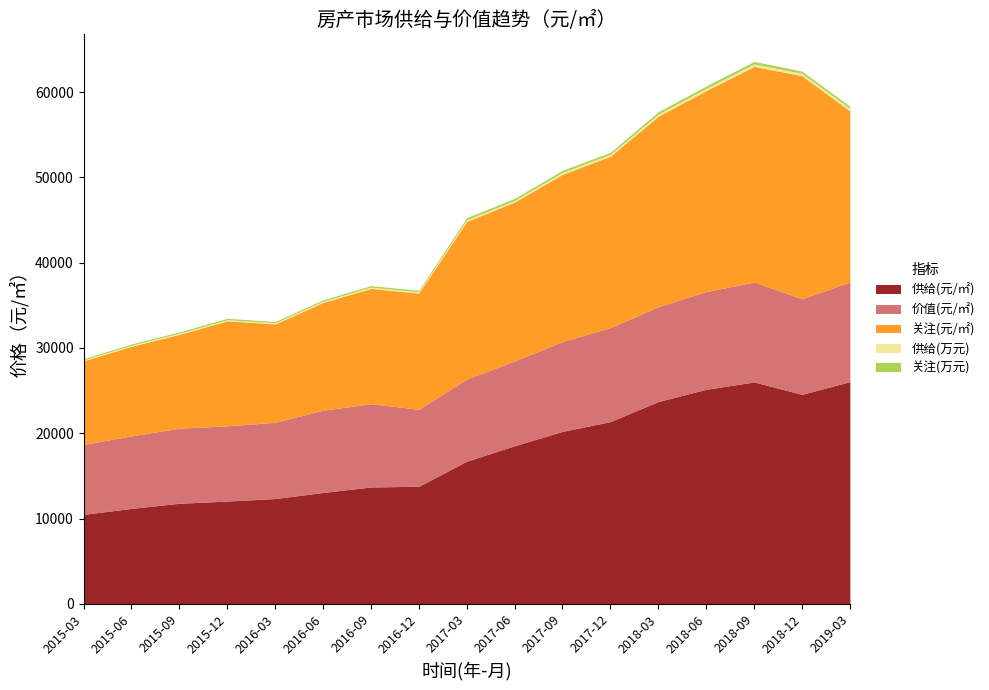

What is the label of the 3rd point from the right?

2018-09